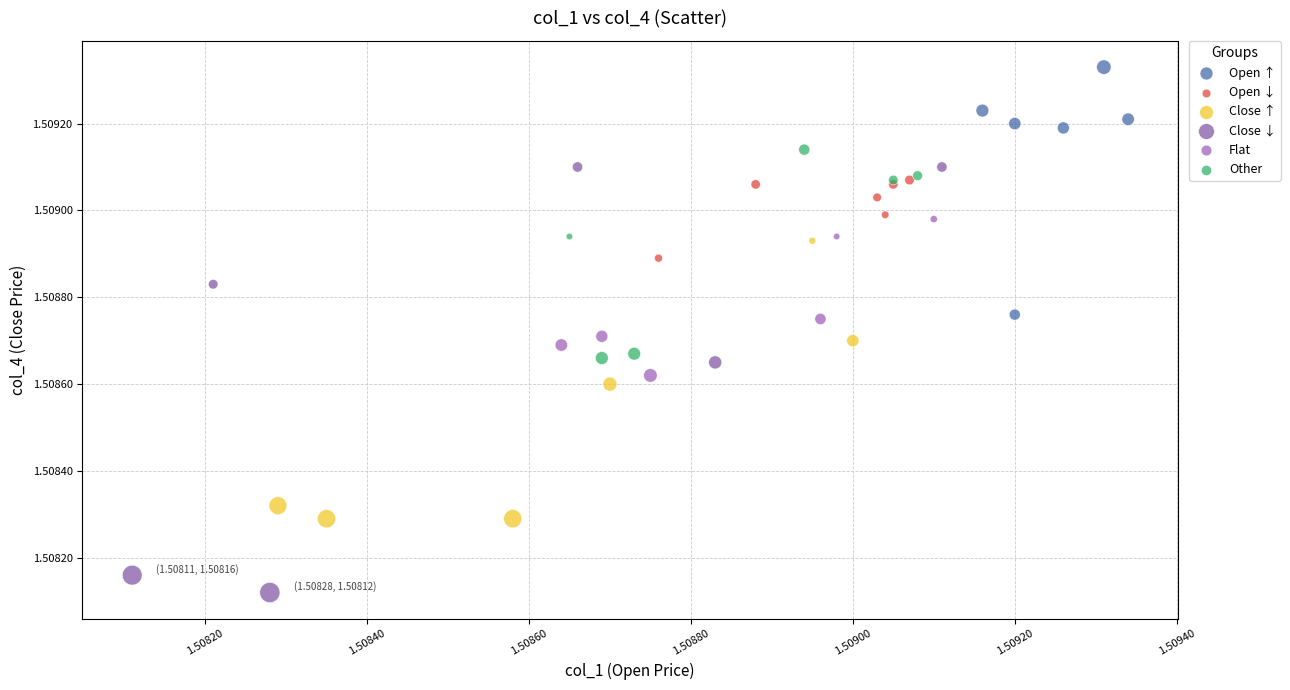

Which series has the widest spread of Y values?

Close ↓